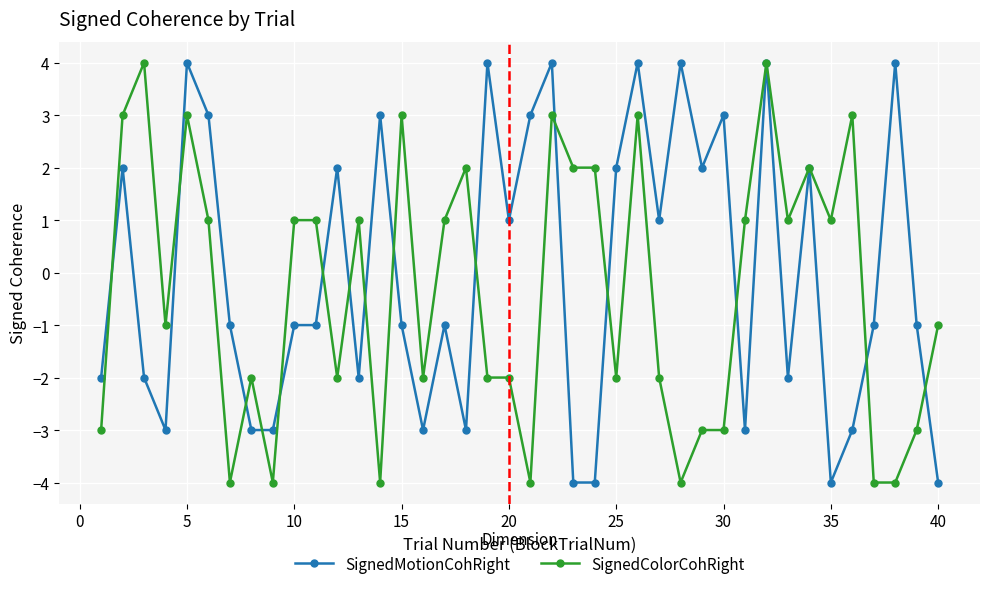

What is the maximum value for SignedMotionCohRight?

4